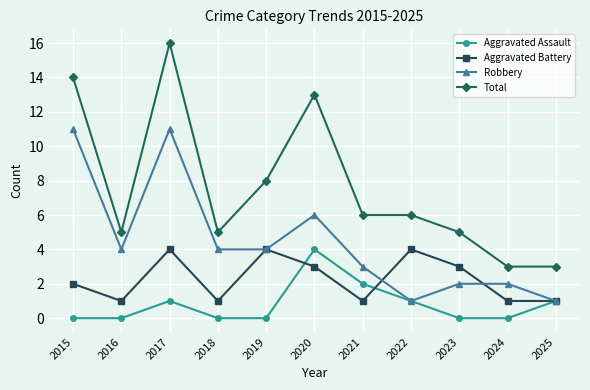

True or false: Total and Aggravated Assault intersect in this chart.

False